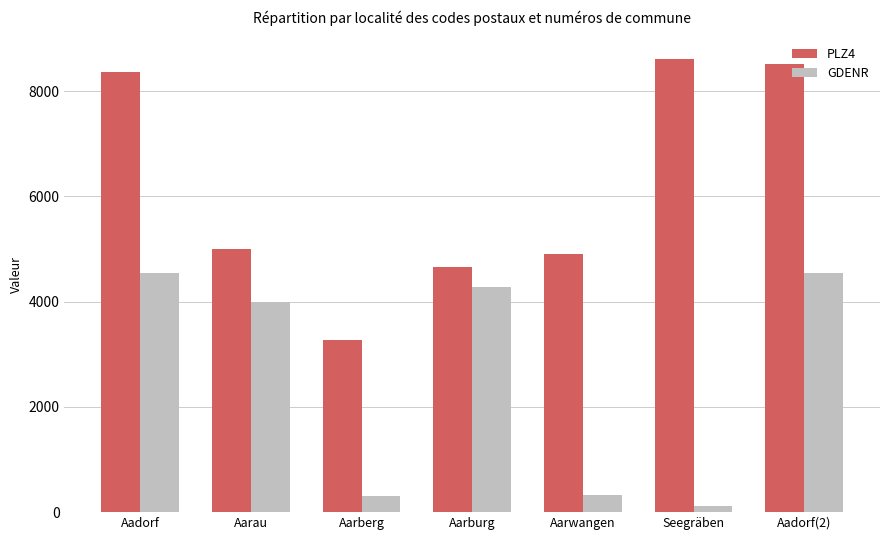

Which category has the lowest value in the PLZ4 series?

Aarberg